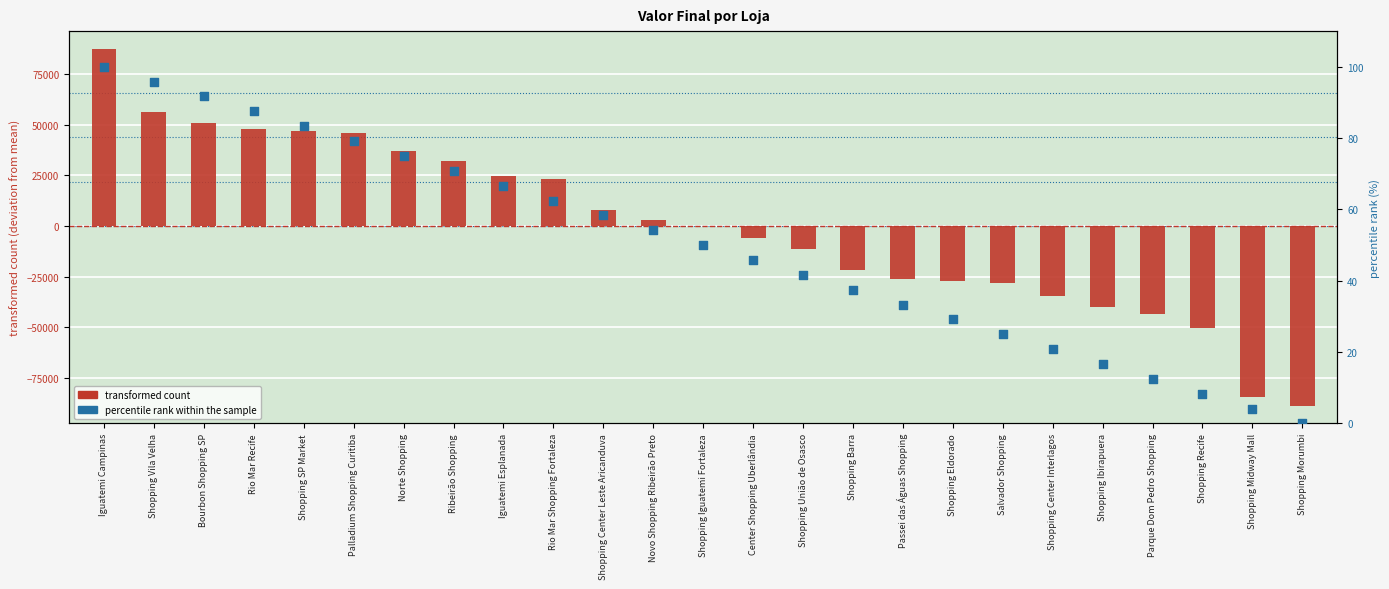

What is the total value across all series at Bourbon Shopping SP?

51119.1